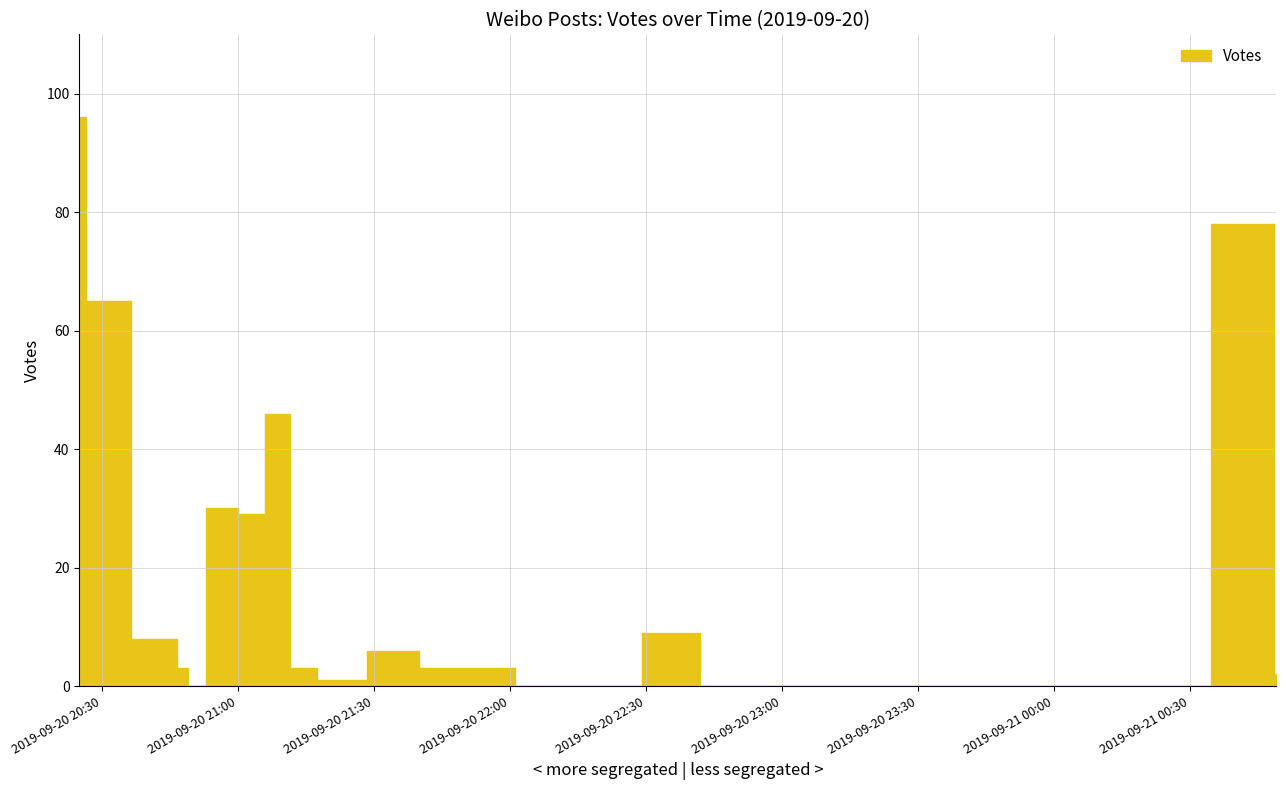

True or false: the data shows 2 at 2019-09-20 21:20.

False